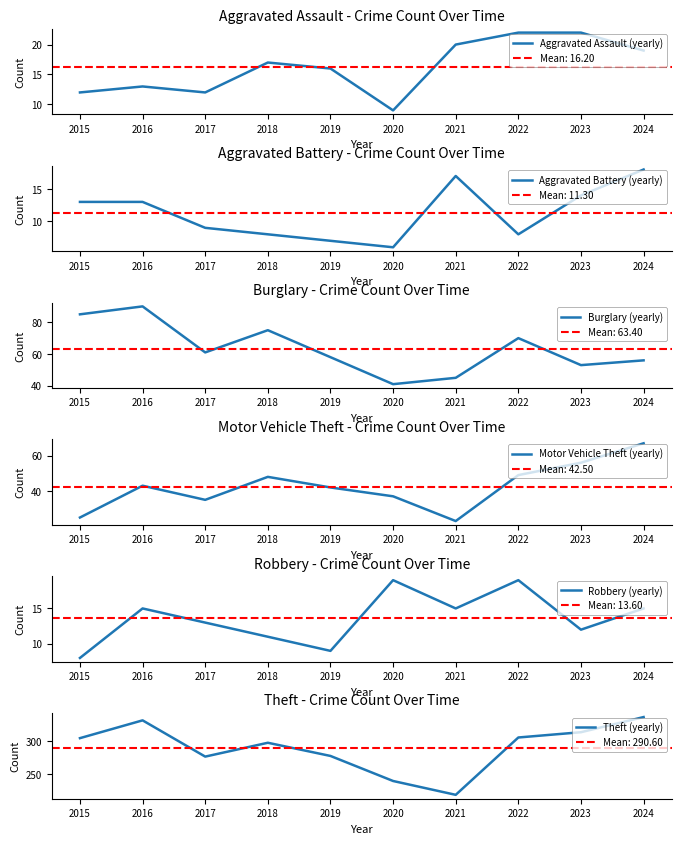

The value of Robbery (yearly) at 2022 is 32. True or false?

False